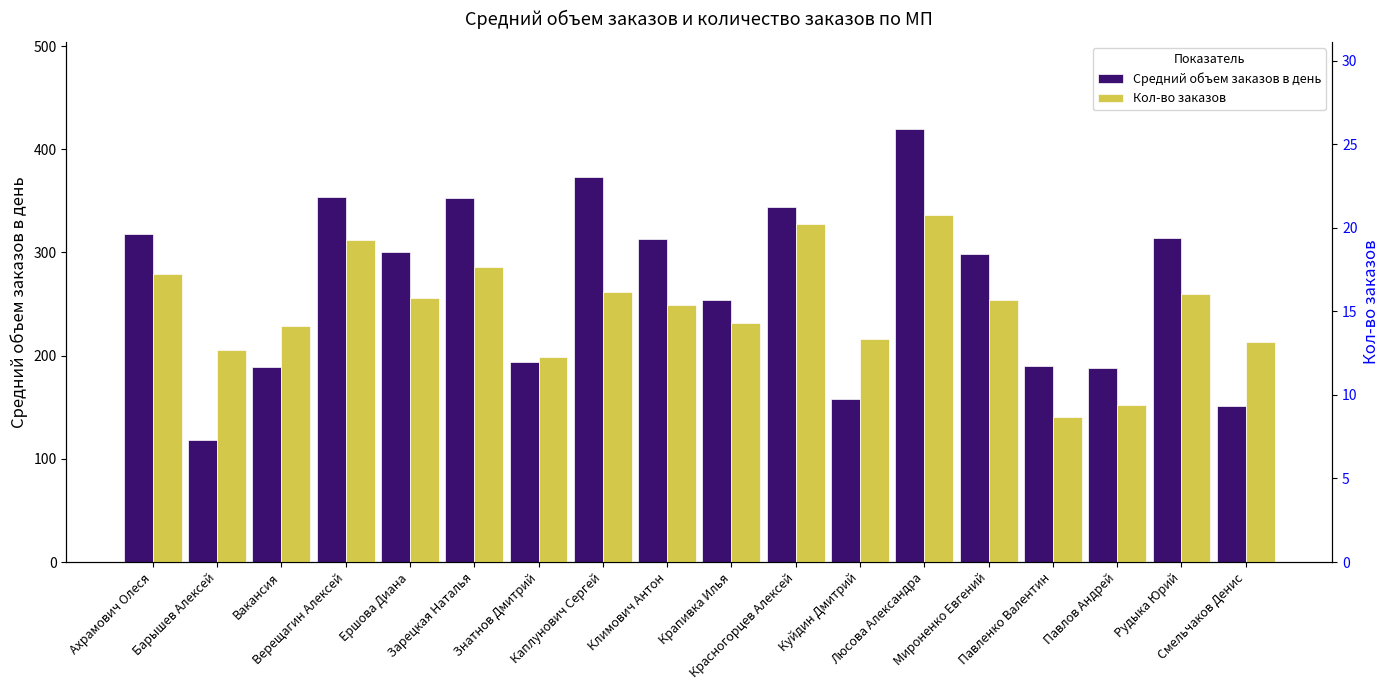

The value of Средний объем заказов в день at Люсова Александра is 174.3. True or false?

False